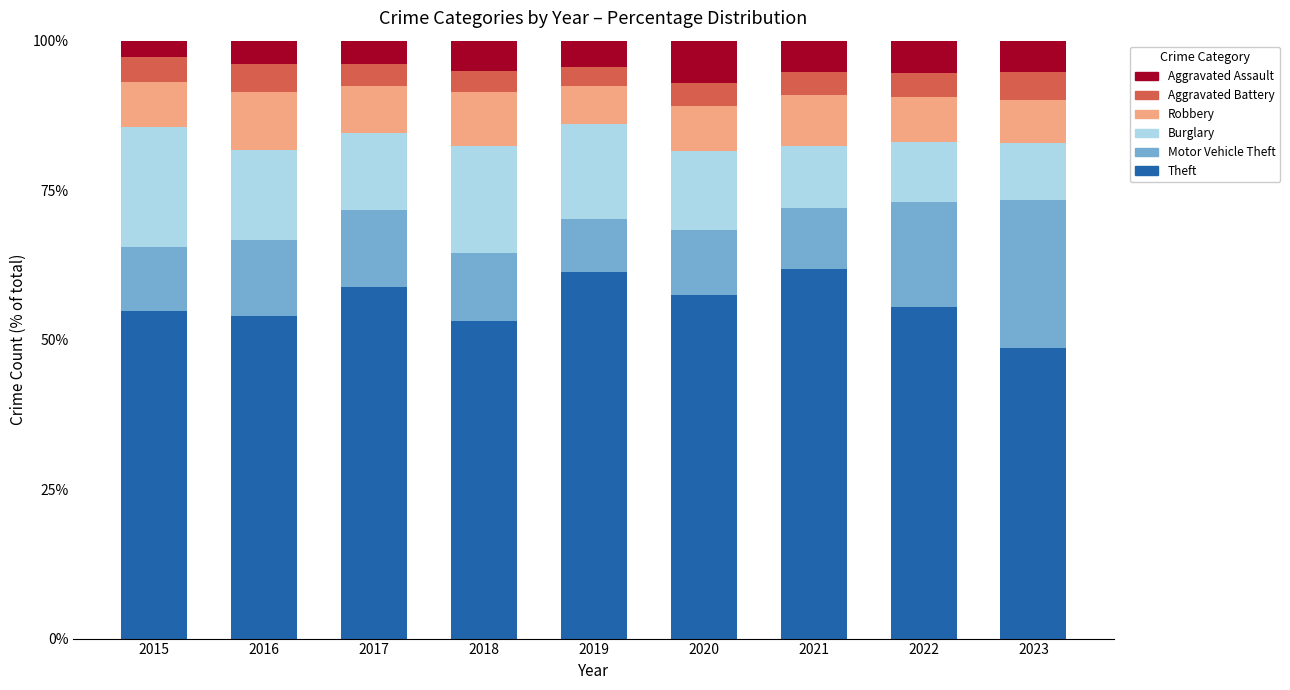

What is the total value across all series at 2016?

100.0